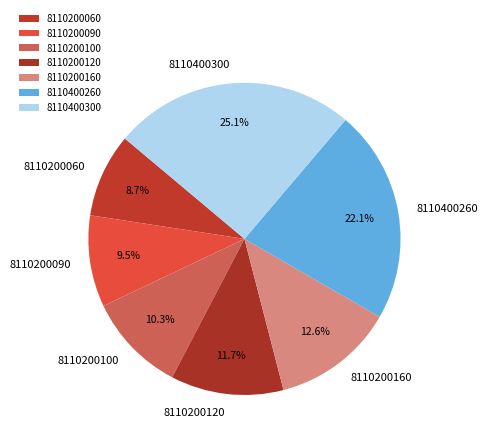

Which category has the biggest portion of the pie?

8110400300